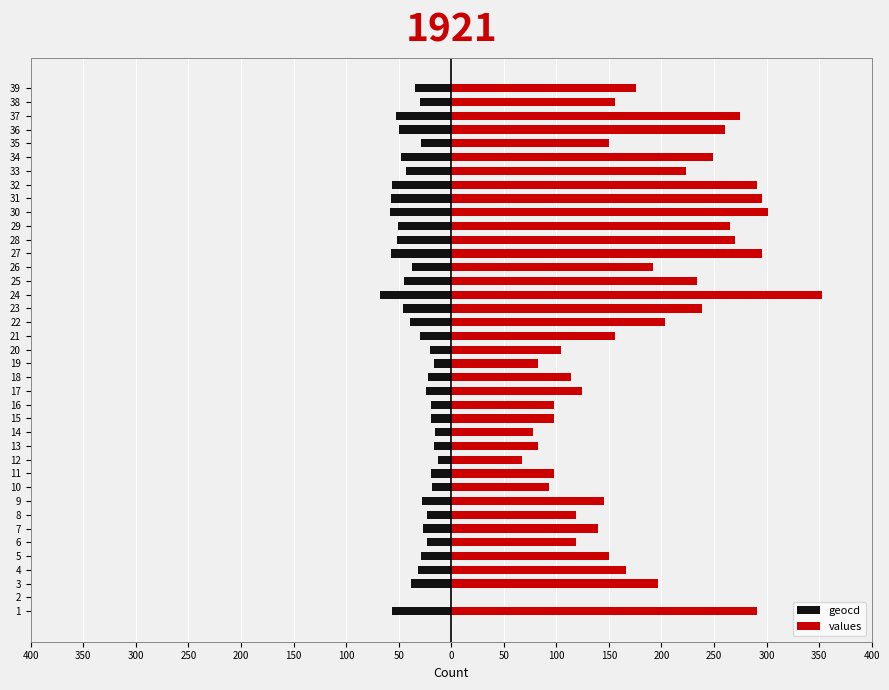

Which series has the largest total across all categories?

values